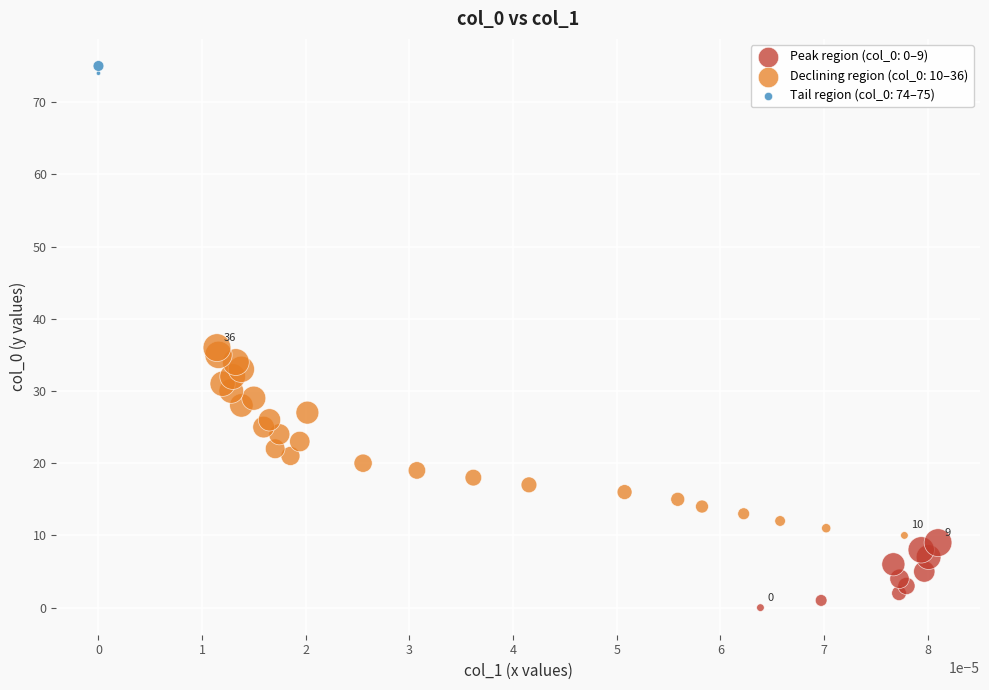

Which series contains the lowest Y value?

Peak region (col_0: 0–9)